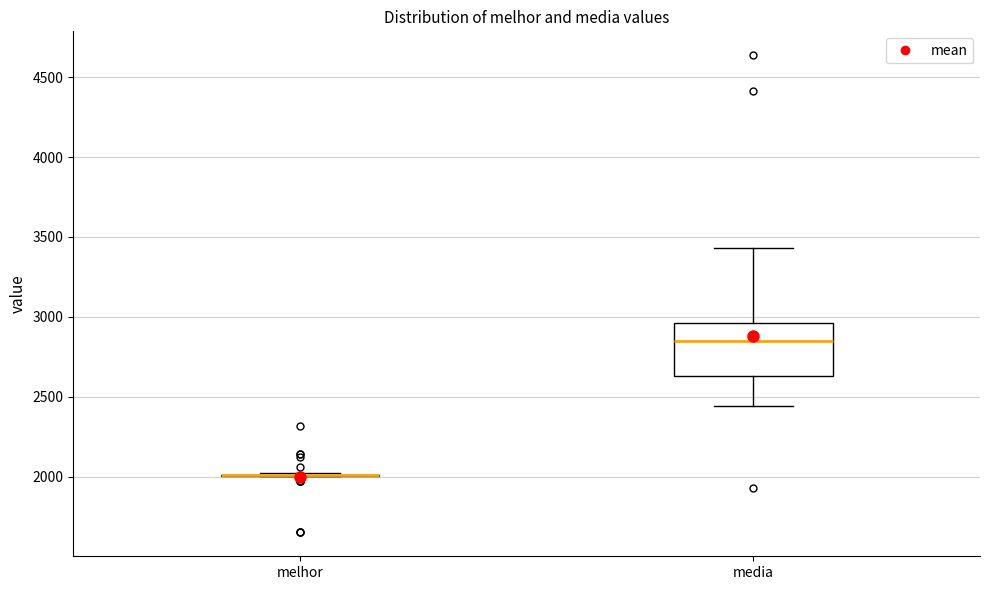

Reading left to right, read every box against the y-axis: the position of its median line, the range the box covers, and the ends of its whiskers. The values are not printed on the chart, so give them approximately, as read against the axis.

melhor: box collapsed to a line at 2000, whiskers 2000 to 2000
media: median 2850, box 2650 to 2950, whiskers 2450 to 3450